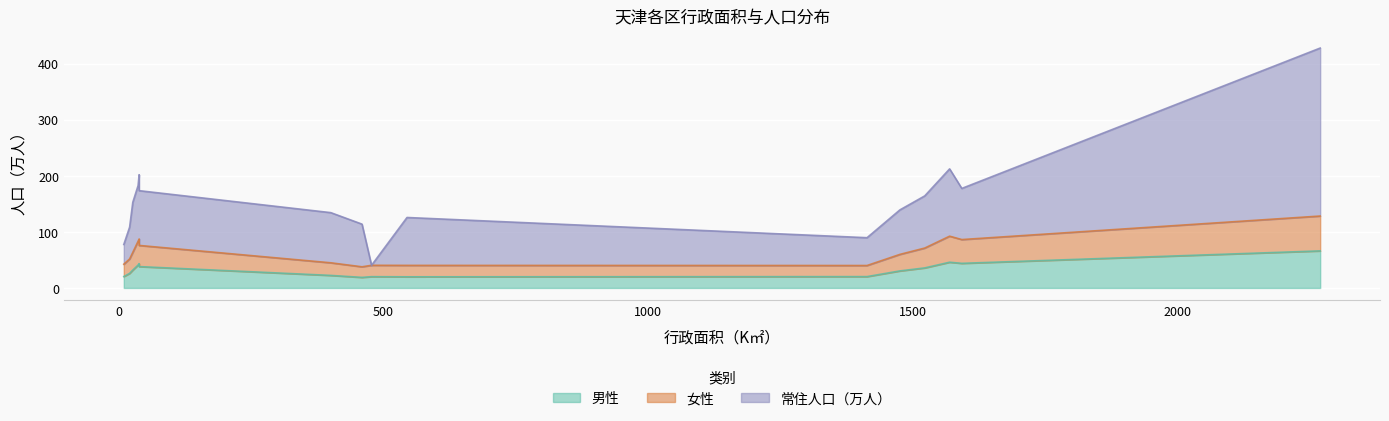

Which category has the highest value in the 女性 series?

滨海新区